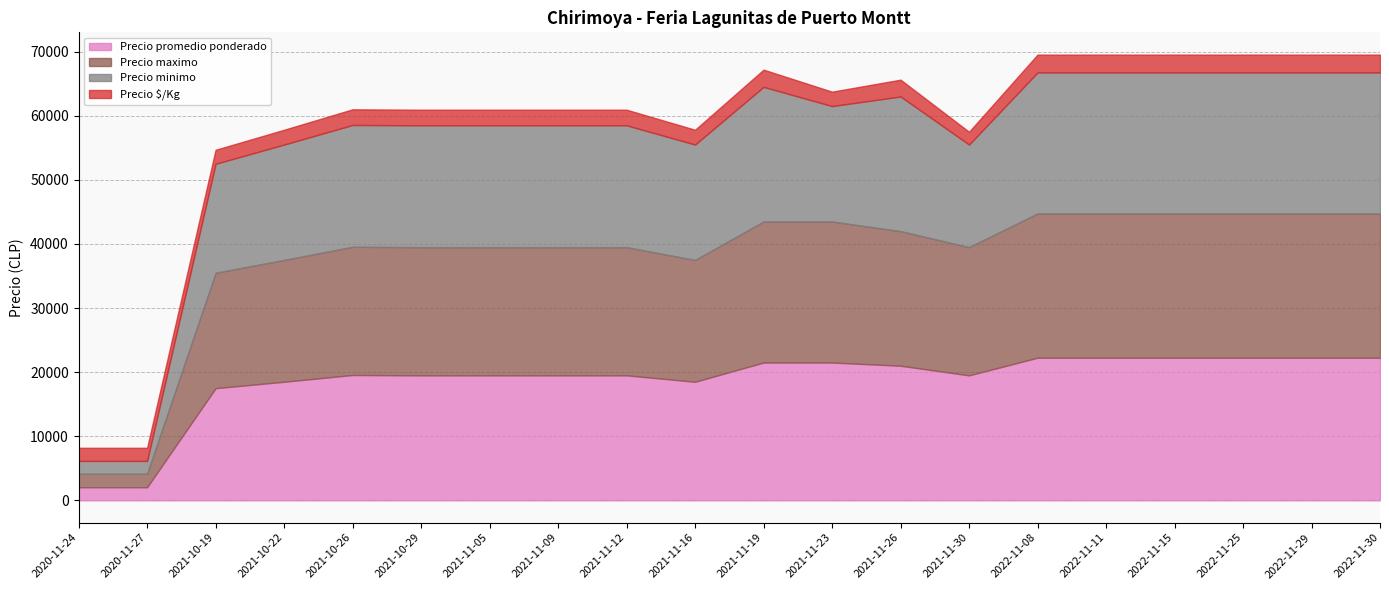

At which category does the chart reach its peak across all series?

2022-11-08